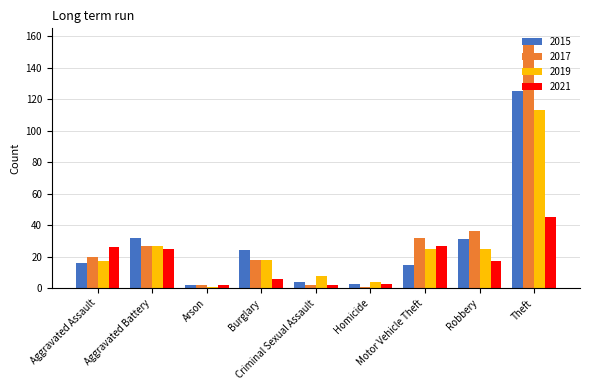

List the series in order of their peak value, highest first.

2017, 2015, 2019, 2021